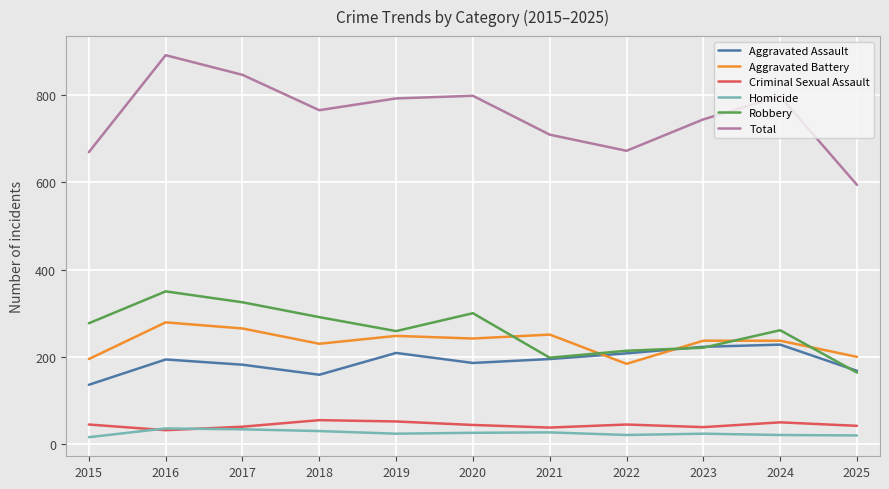

True or false: Aggravated Assault and Total intersect in this chart.

False